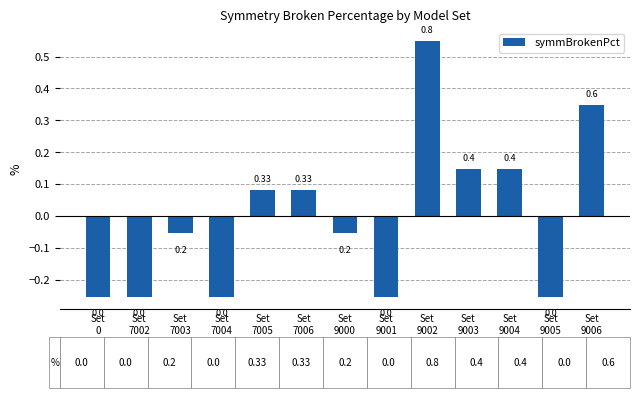

How many bars are there in total?

13